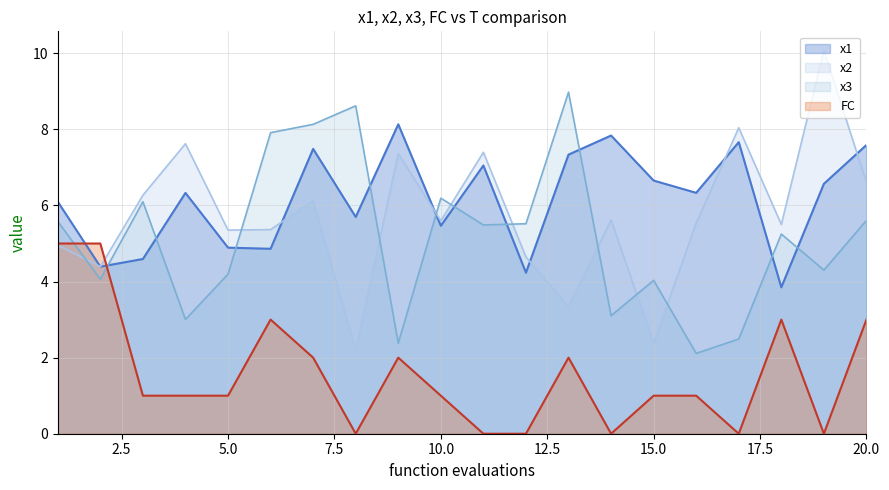

Which category has the highest value across all series?

19